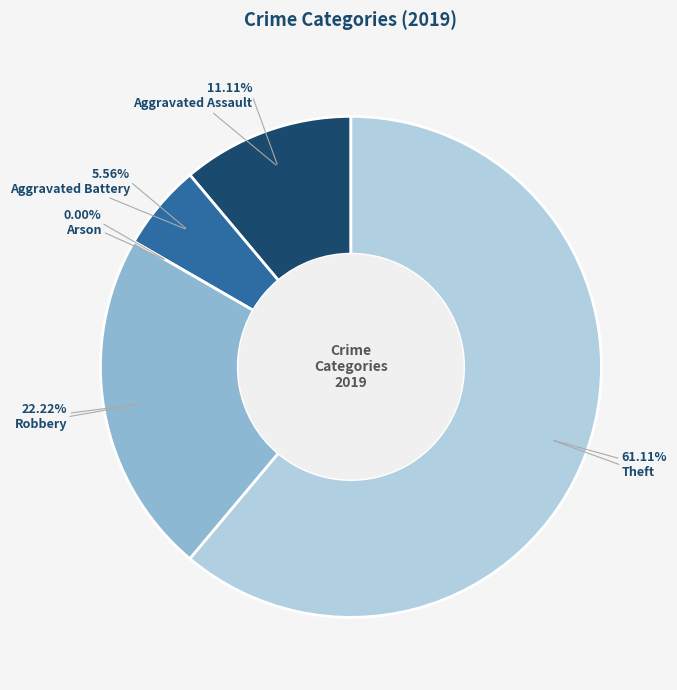

To the nearest percent, what percentage of the pie is Robbery?

22%